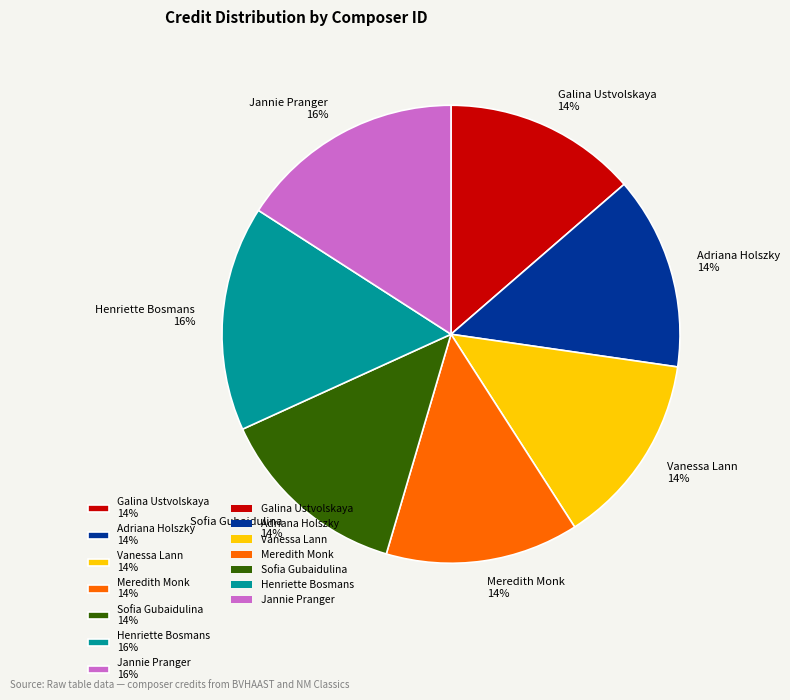

Combined, do Vanessa Lann 14% and Galina Ustvolskaya 14% account for over 50%?

No